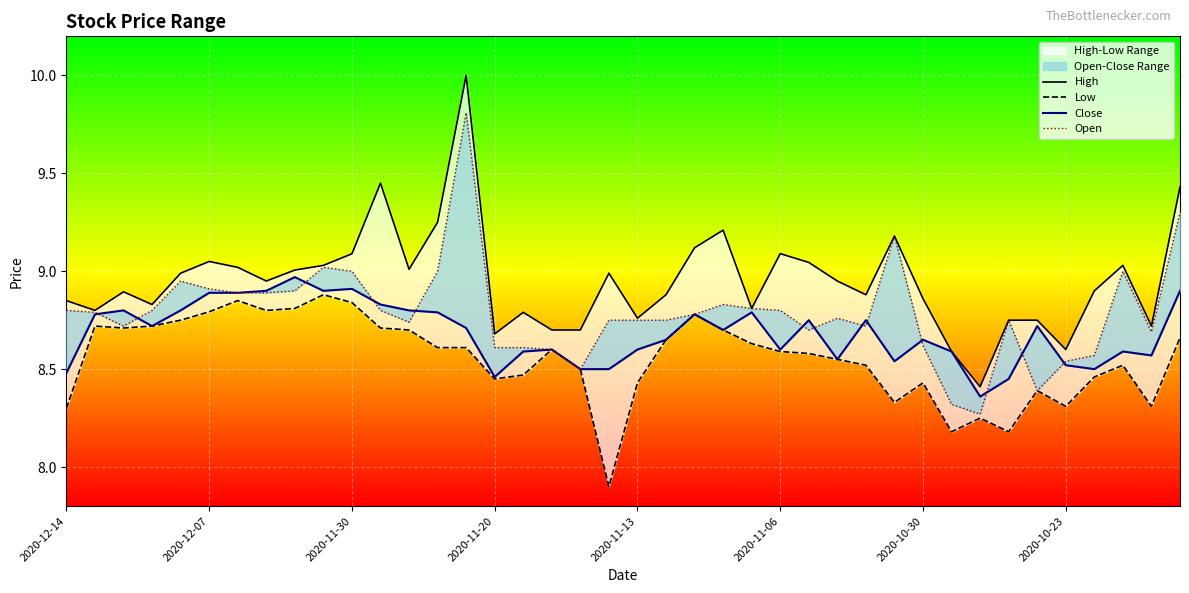

Is it true that Open equals 3.3 at 2020-10-30?

False